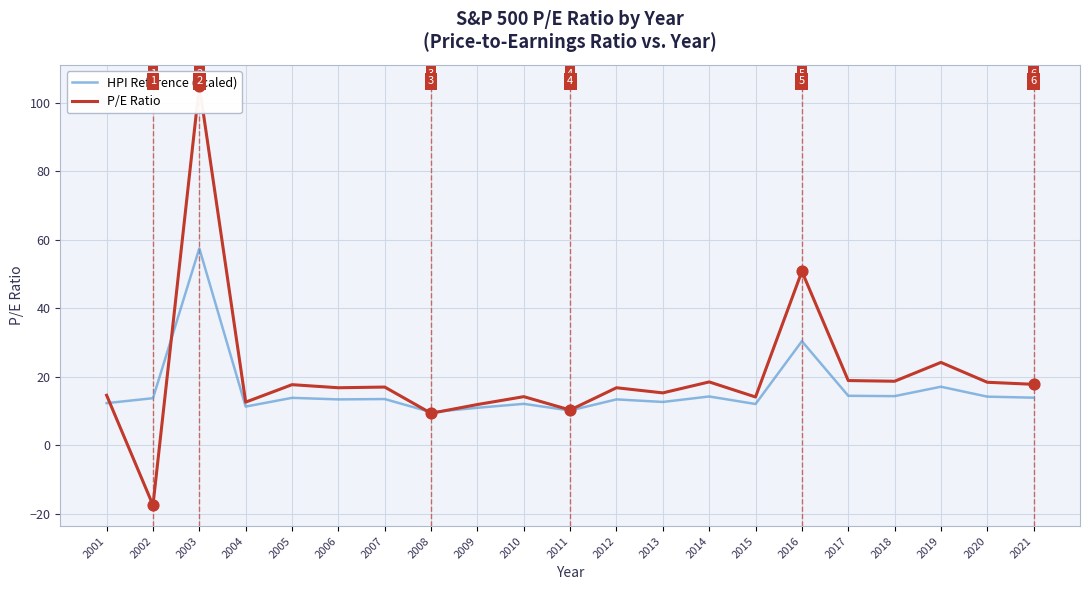

Which series has the largest Y range (max minus min)?

P/E Ratio